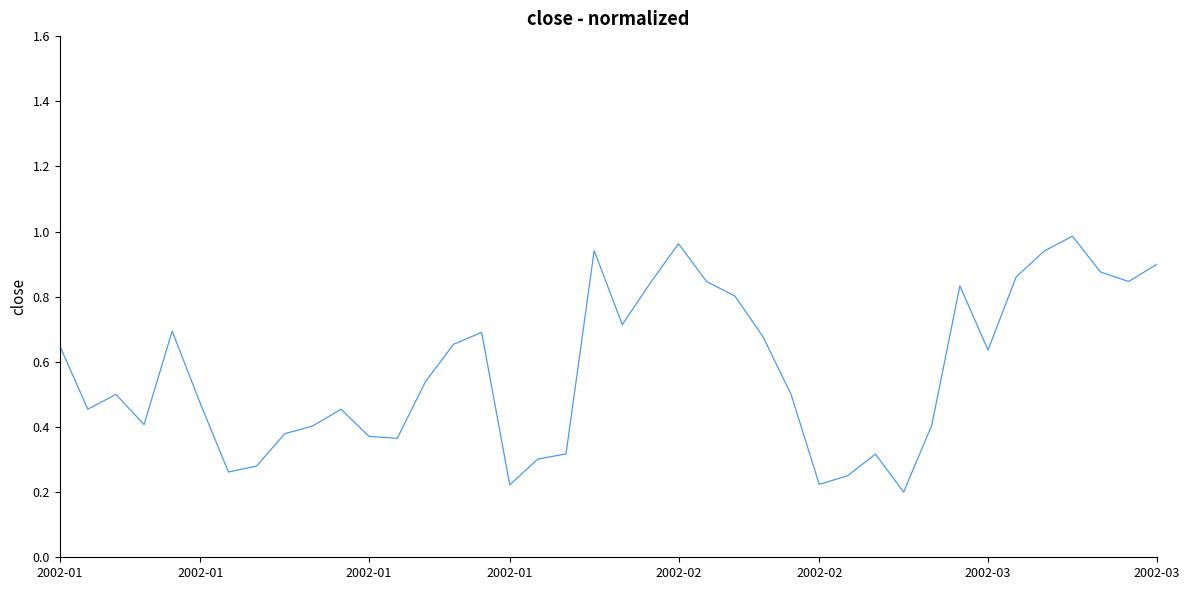

What is the label of the 39th point from the right?

2002-01